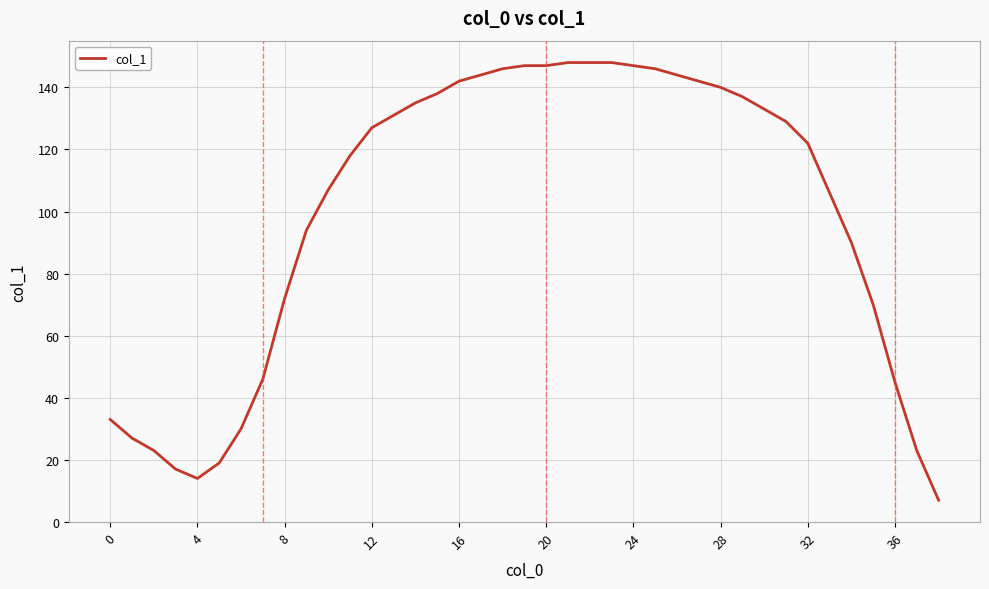

What is the minimum value shown in the chart?

7